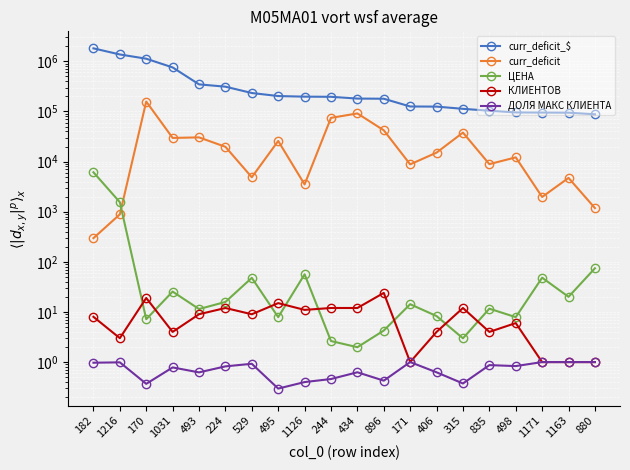

Between 1126 and 244, which series saw the biggest shift?

curr_deficit